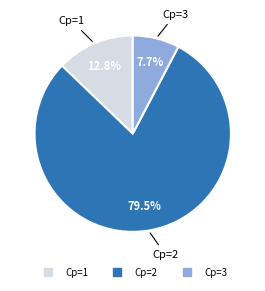

Does any single category account for the majority?

Yes